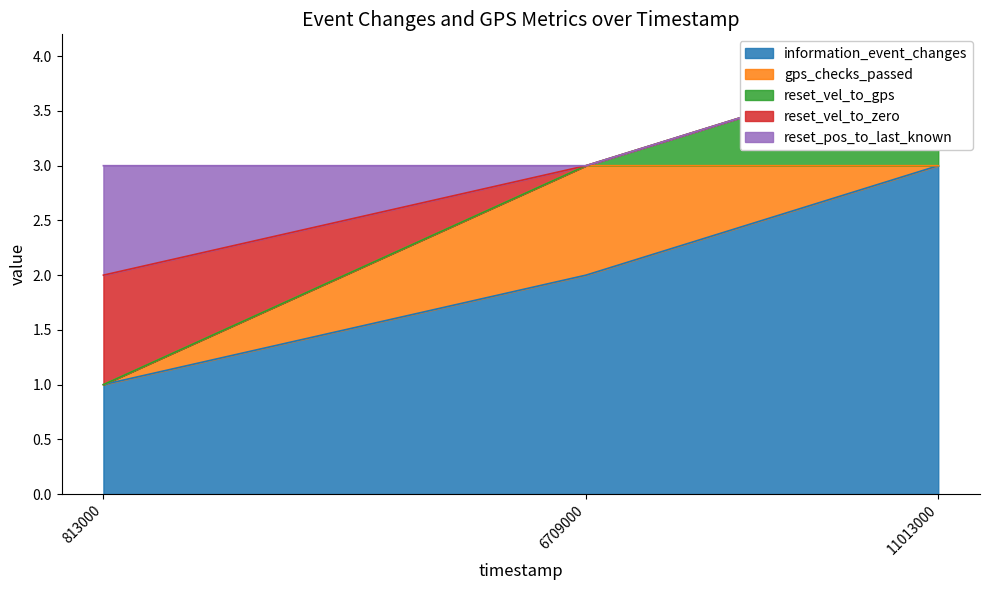

The value of information_event_changes at 813000 is 0. True or false?

False